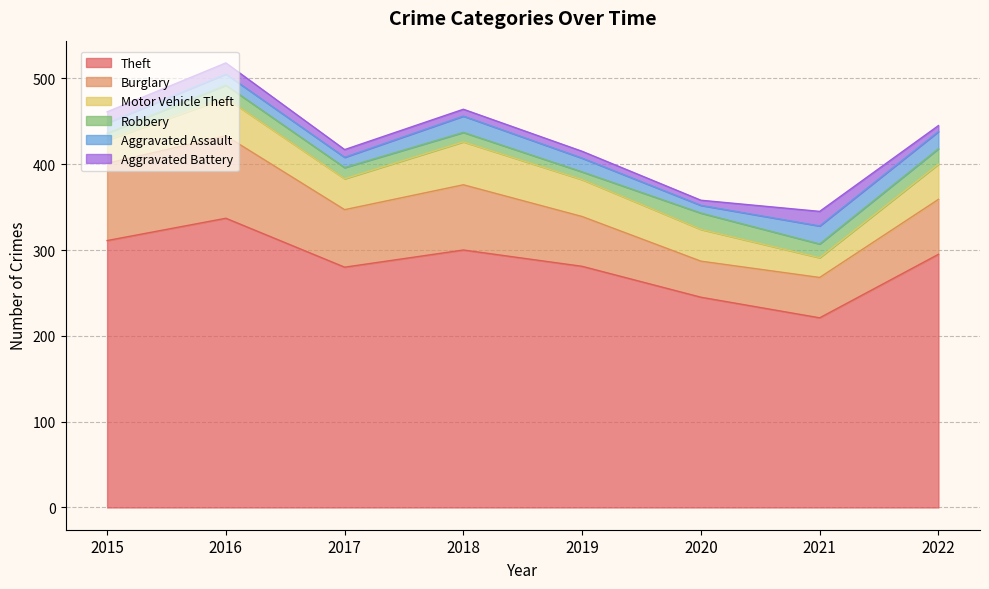

At how many categories does at least one series exceed 69?

8